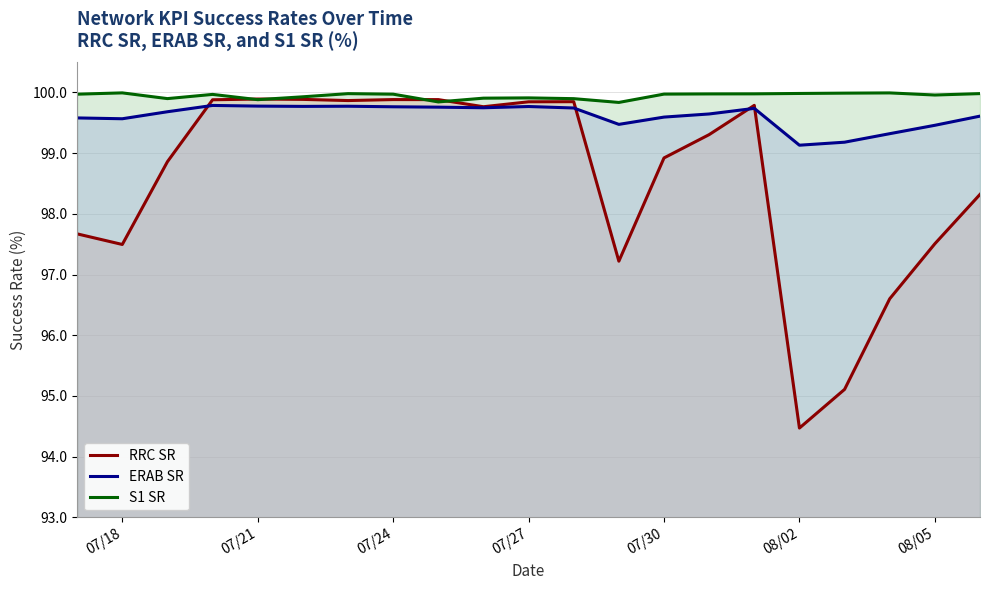

Which series has the widest spread of values?

RRC SR